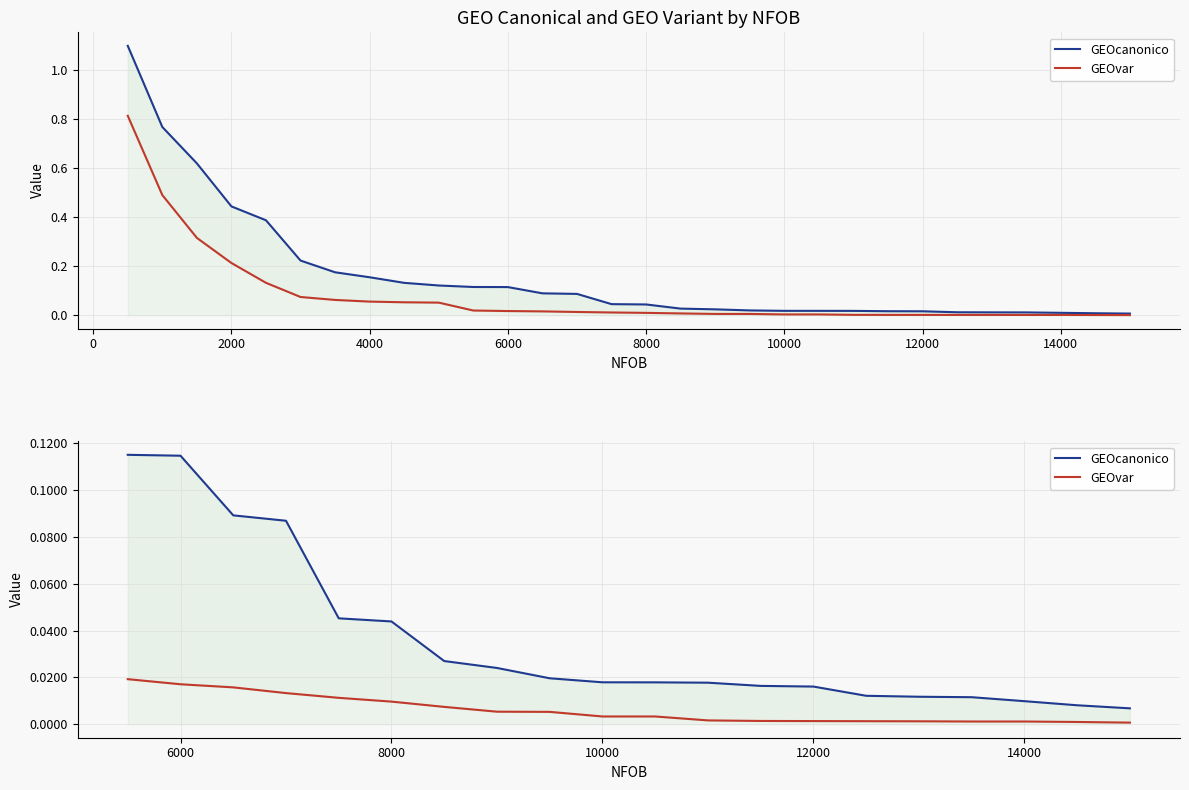

What are all the series names shown in the legend?

GEOcanonico, GEOvar